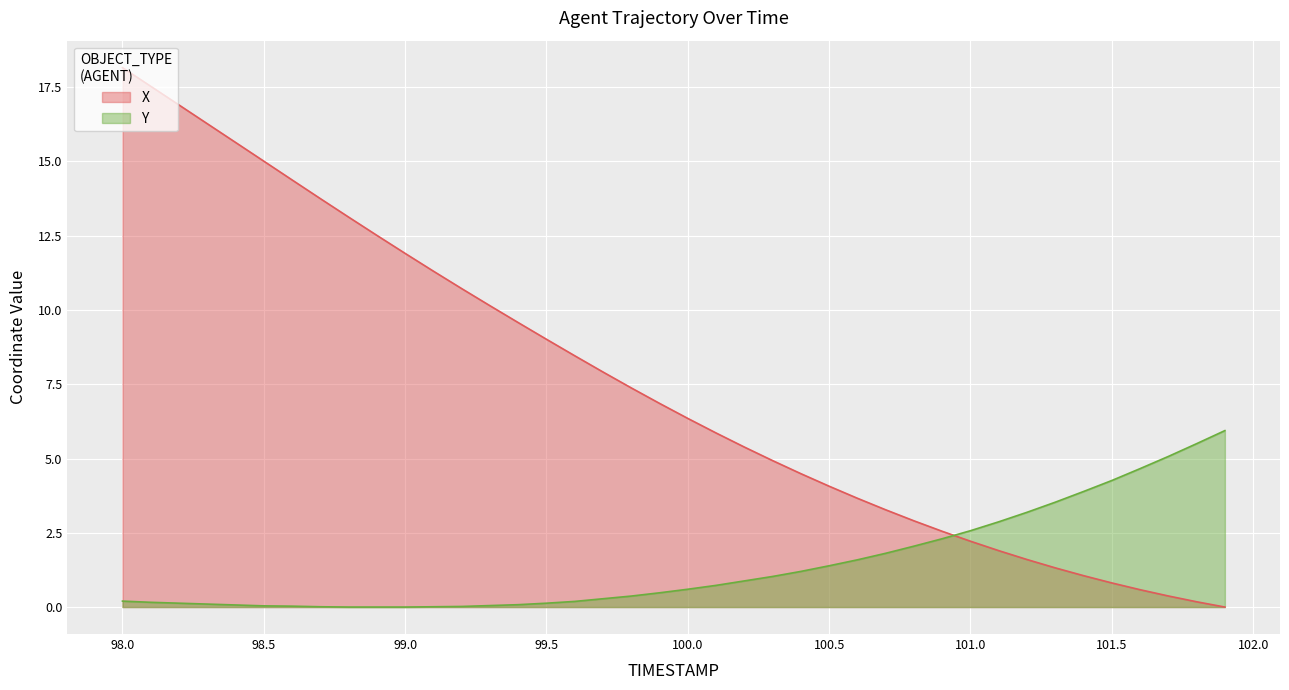

Which series has the largest range (max minus min)?

X